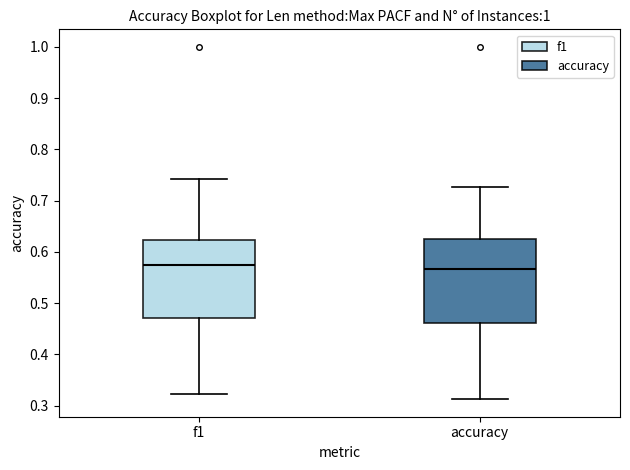

Comparing the boxes themselves (not the whiskers), which one is the tallest?

accuracy